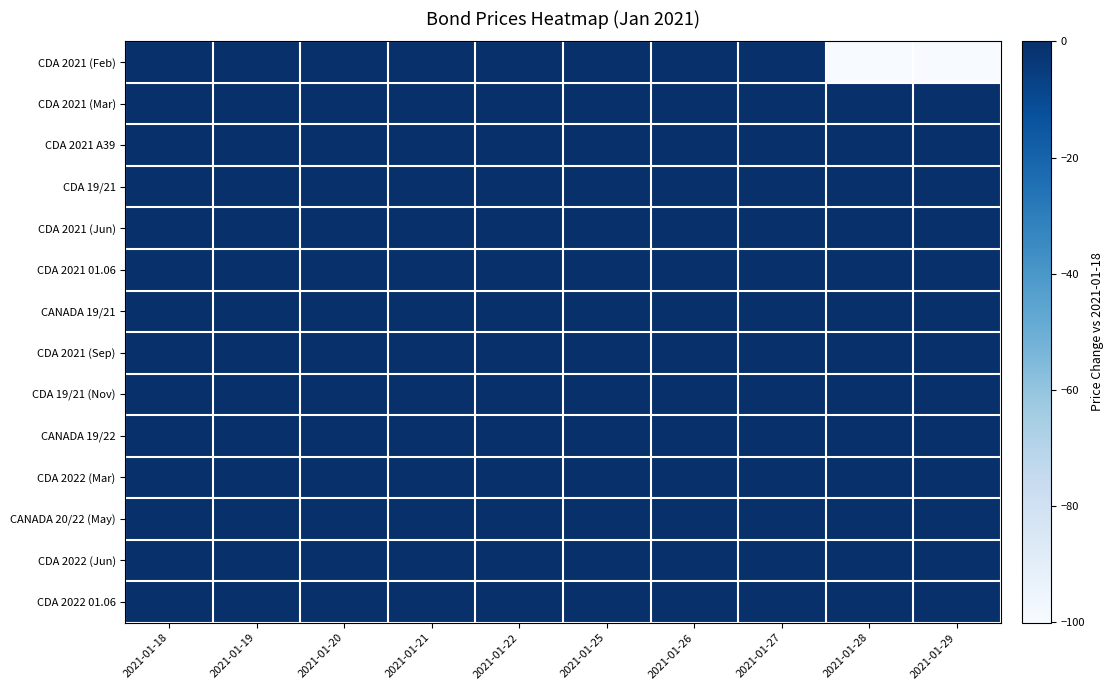

Reading right to left, list all the values displayed in this chart.

CDA 2021 (Feb): 2021-01-29=-100.1	2021-01-28=-100.1	2021-01-27=-0.1	2021-01-26=-0.0	2021-01-25=-0.0	2021-01-22=-0.0	2021-01-21=-0.0	2021-01-20=-0.0	2021-01-19=-0.0	2021-01-18=0.0
CDA 2021 (Mar): 2021-01-29=-0.0	2021-01-28=-0.0	2021-01-27=-0.0	2021-01-26=-0.0	2021-01-25=-0.0	2021-01-22=-0.0	2021-01-21=-0.0	2021-01-20=0.0	2021-01-19=0.0	2021-01-18=0.0
CDA 2021 A39: 2021-01-29=-0.4	2021-01-28=-0.3	2021-01-27=-0.3	2021-01-26=-0.2	2021-01-25=-0.2	2021-01-22=-0.2	2021-01-21=-0.1	2021-01-20=-0.1	2021-01-19=-0.0	2021-01-18=0.0
CDA 19/21: 2021-01-29=-0.1	2021-01-28=-0.0	2021-01-27=-0.0	2021-01-26=-0.0	2021-01-25=-0.0	2021-01-22=-0.0	2021-01-21=-0.0	2021-01-20=-0.0	2021-01-19=0.0	2021-01-18=0.0
CDA 2021 (Jun): 2021-01-29=-0.1	2021-01-28=-0.1	2021-01-27=-0.1	2021-01-26=-0.1	2021-01-25=-0.1	2021-01-22=-0.1	2021-01-21=-0.1	2021-01-20=-0.0	2021-01-19=-0.0	2021-01-18=0.0
CDA 2021 01.06: 2021-01-29=-0.3	2021-01-28=-0.3	2021-01-27=-0.2	2021-01-26=-0.2	2021-01-25=-0.2	2021-01-22=-0.2	2021-01-21=-0.1	2021-01-20=-0.1	2021-01-19=-0.0	2021-01-18=0.0
CANADA 19/21: 2021-01-29=-0.1	2021-01-28=-0.1	2021-01-27=-0.1	2021-01-26=-0.1	2021-01-25=-0.1	2021-01-22=-0.0	2021-01-21=-0.0	2021-01-20=-0.0	2021-01-19=-0.0	2021-01-18=0.0
CDA 2021 (Sep): 2021-01-29=-0.0	2021-01-28=-0.0	2021-01-27=-0.0	2021-01-26=-0.0	2021-01-25=-0.0	2021-01-22=-0.0	2021-01-21=-0.0	2021-01-20=-0.0	2021-01-19=0.0	2021-01-18=0.0
CDA 19/21 (Nov): 2021-01-29=-0.1	2021-01-28=-0.1	2021-01-27=-0.0	2021-01-26=-0.1	2021-01-25=-0.1	2021-01-22=-0.0	2021-01-21=-0.0	2021-01-20=-0.0	2021-01-19=-0.0	2021-01-18=0.0
CANADA 19/22: 2021-01-29=-0.1	2021-01-28=-0.1	2021-01-27=-0.0	2021-01-26=-0.1	2021-01-25=-0.1	2021-01-22=-0.0	2021-01-21=-0.0	2021-01-20=-0.0	2021-01-19=0.0	2021-01-18=0.0
CDA 2022 (Mar): 2021-01-29=-0.0	2021-01-28=-0.0	2021-01-27=-0.0	2021-01-26=-0.0	2021-01-25=-0.0	2021-01-22=-0.0	2021-01-21=-0.0	2021-01-20=-0.0	2021-01-19=-0.0	2021-01-18=0.0
CANADA 20/22 (May): 2021-01-29=-0.1	2021-01-28=-0.1	2021-01-27=-0.1	2021-01-26=-0.1	2021-01-25=-0.1	2021-01-22=-0.0	2021-01-21=-0.0	2021-01-20=-0.0	2021-01-19=-0.0	2021-01-18=0.0
CDA 2022 (Jun): 2021-01-29=-0.1	2021-01-28=-0.1	2021-01-27=-0.1	2021-01-26=-0.1	2021-01-25=-0.1	2021-01-22=-0.1	2021-01-21=-0.1	2021-01-20=-0.0	2021-01-19=-0.0	2021-01-18=0.0
CDA 2022 01.06: 2021-01-29=-0.3	2021-01-28=-0.3	2021-01-27=-0.2	2021-01-26=-0.2	2021-01-25=-0.2	2021-01-22=-0.2	2021-01-21=-0.2	2021-01-20=-0.1	2021-01-19=-0.0	2021-01-18=0.0